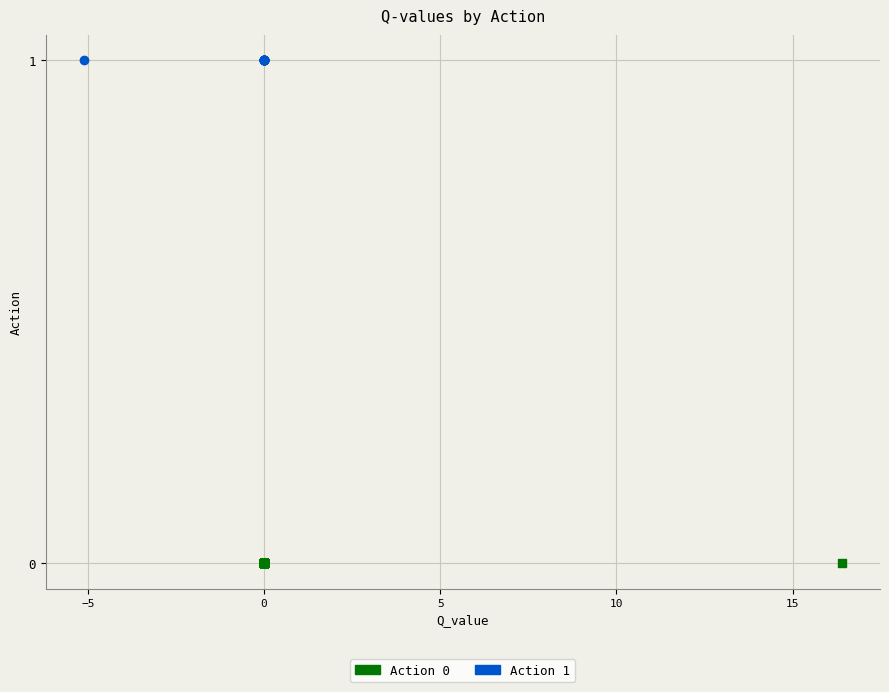

Which series contains the lowest Y value?

Action 0